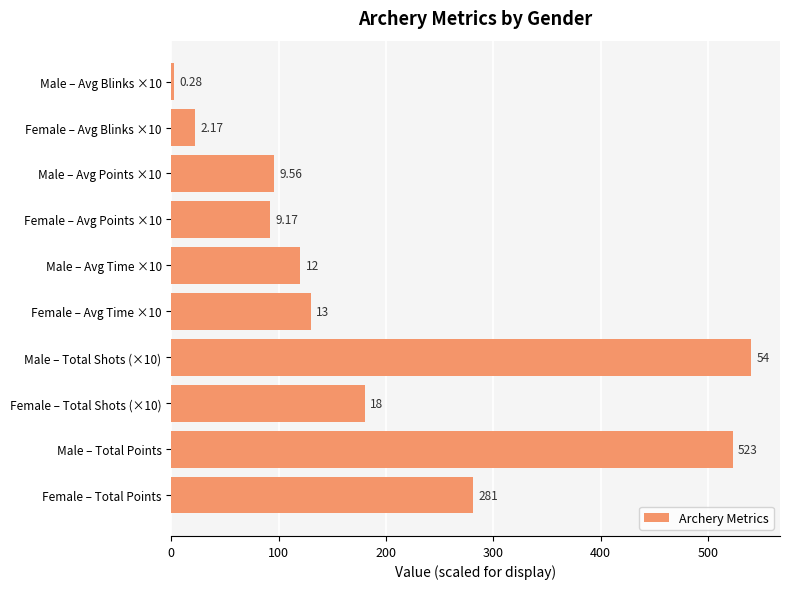

Does the chart contain any negative values?

No